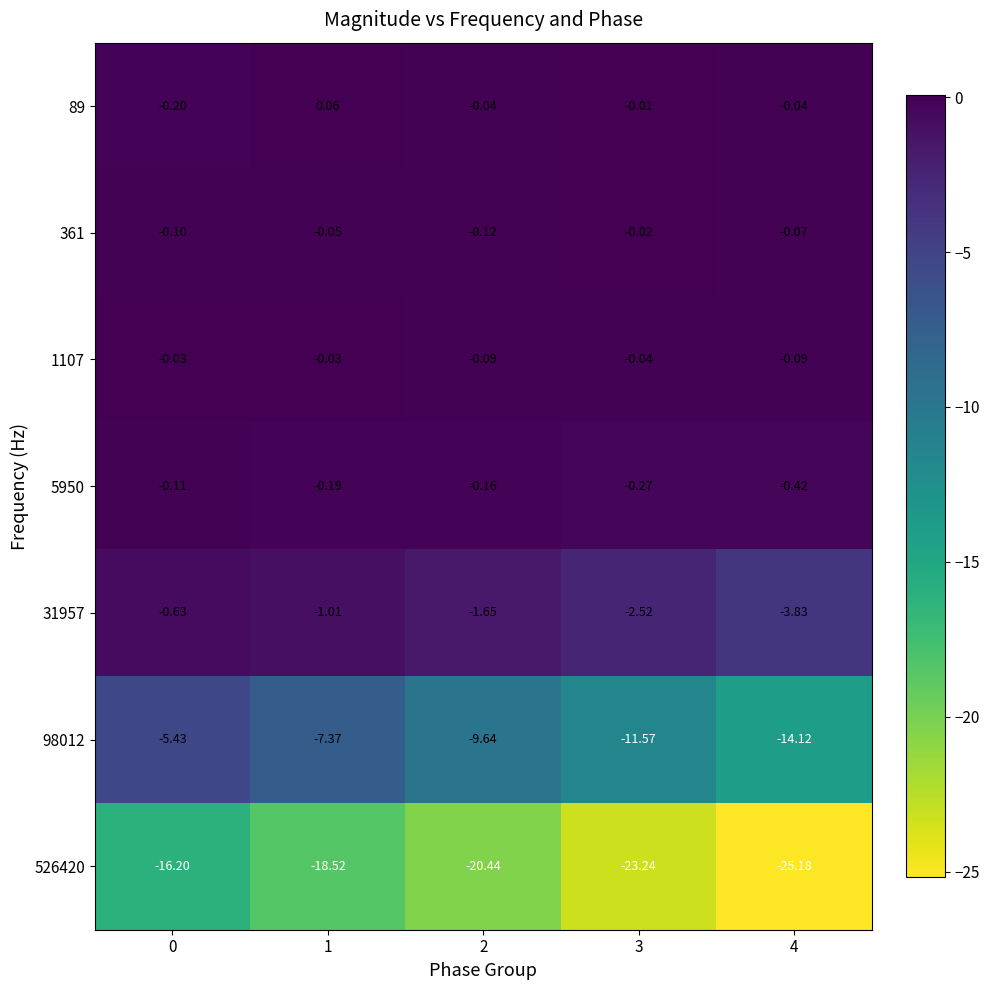

Is the value of 361 at 3 greater than the value of 526420 at 4?

Yes